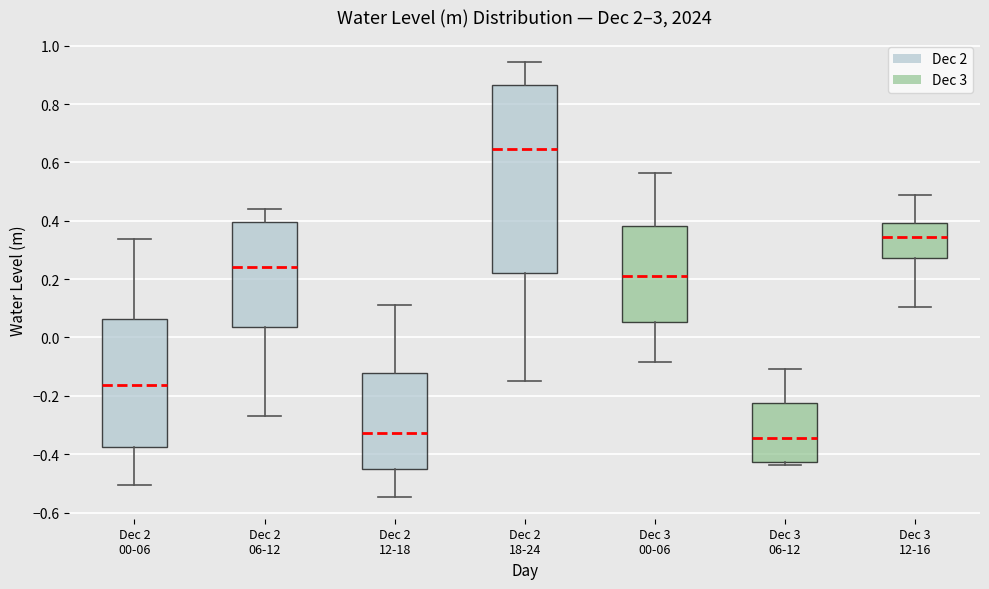

Which box is the tallest, from its lower edge to its upper edge?

Dec 2 18-24